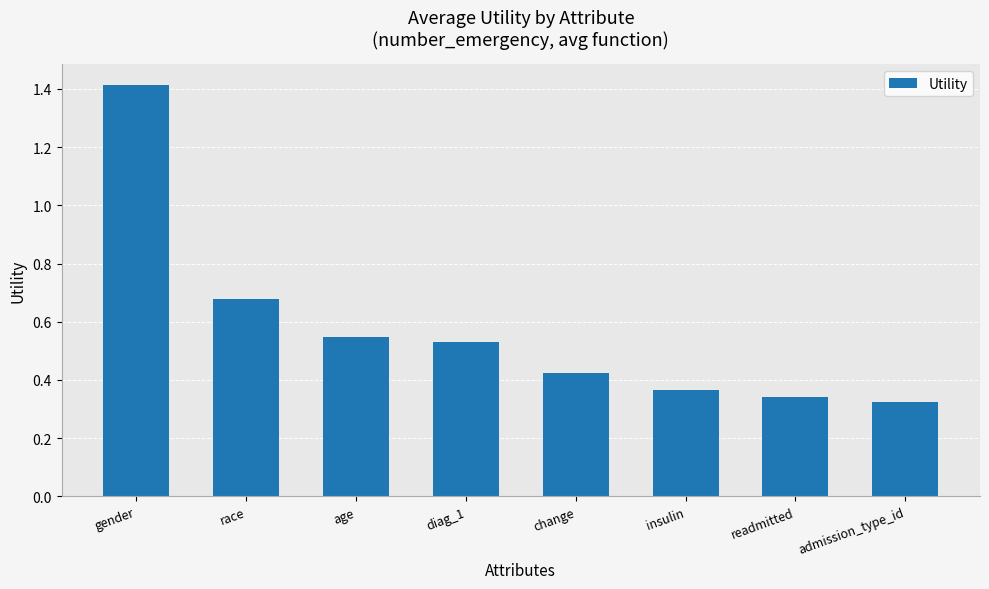

Does the chart contain stacked bars?

No